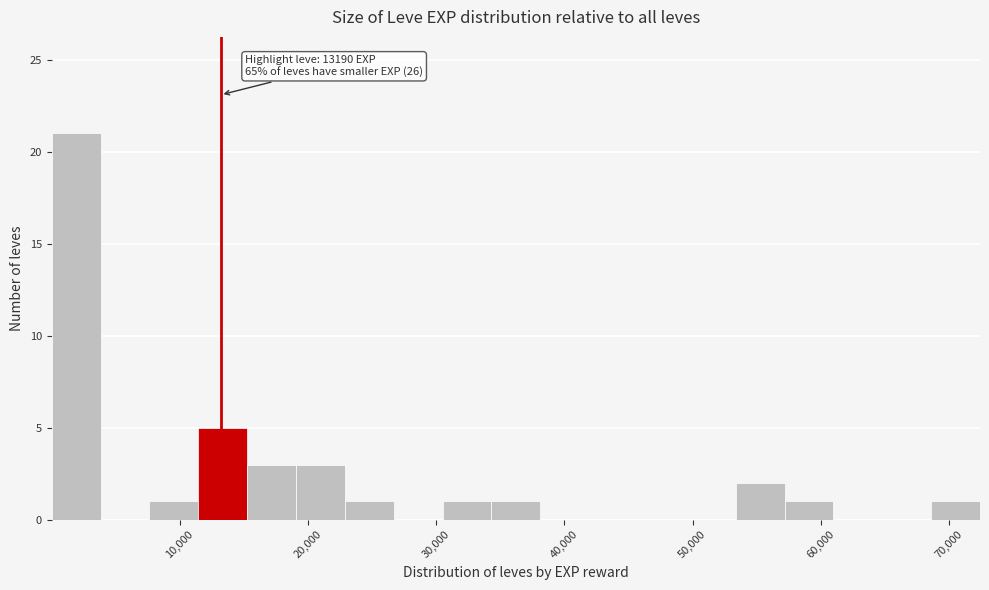

Around what value on the x-axis is the tallest bar? Give the approximate position of its centre, as read against the axis.

2000